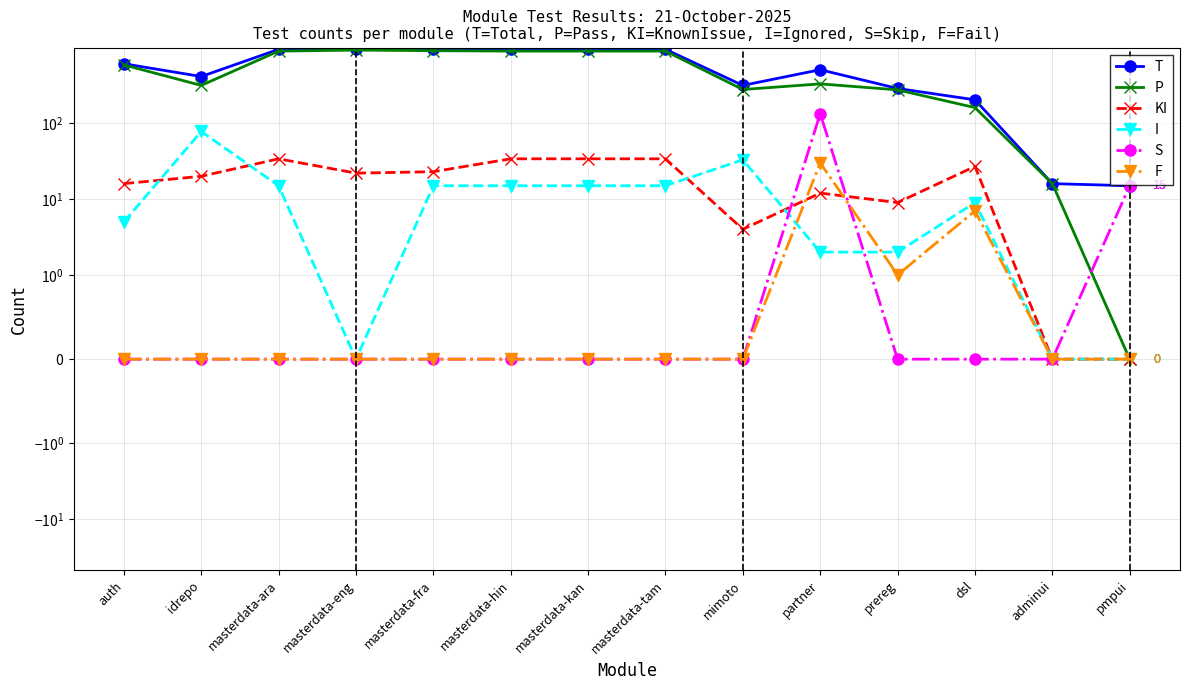

True or false: S has a value of 0 at masterdata-kan.

True